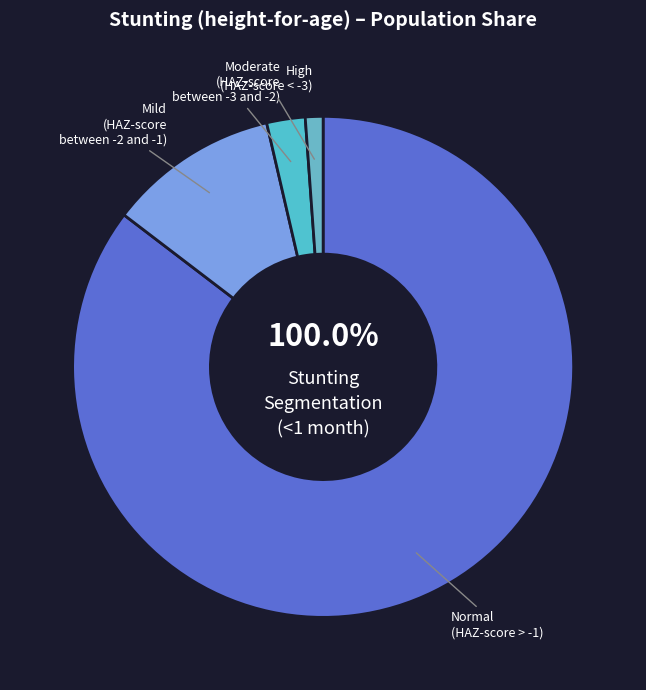

Count the number of slices in the pie.

4